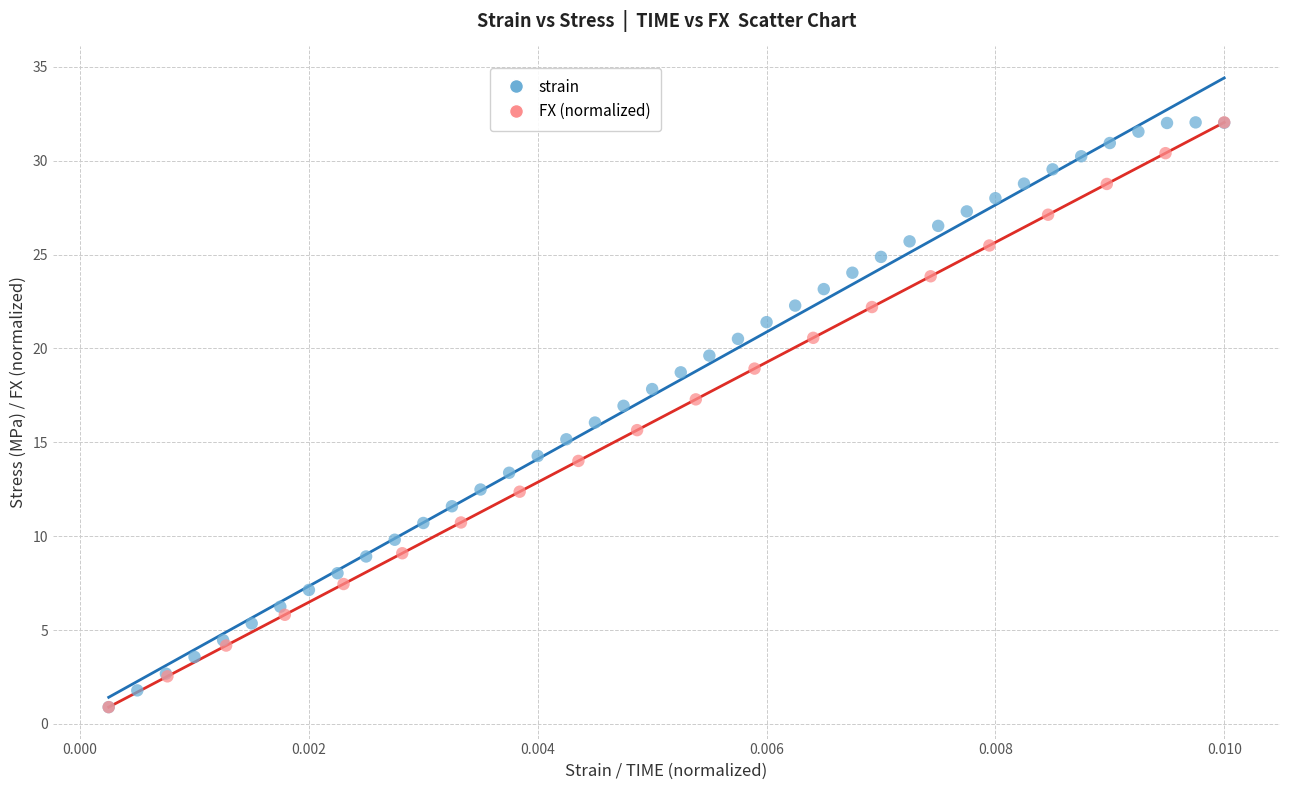

What are all the series names shown in the legend?

strain, FX (normalized)